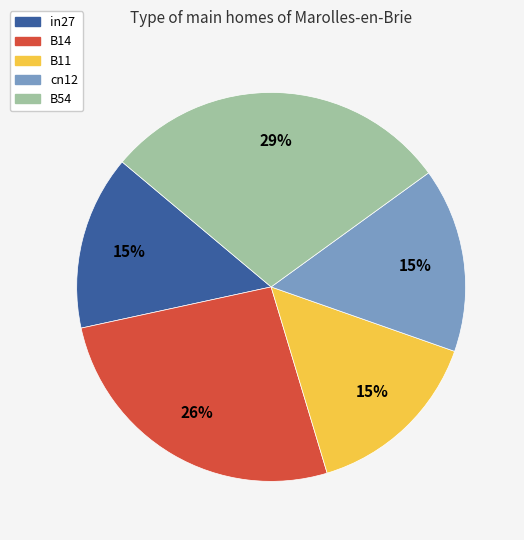

To the nearest percent, what is the difference between the largest and smallest slice percentages?

14%